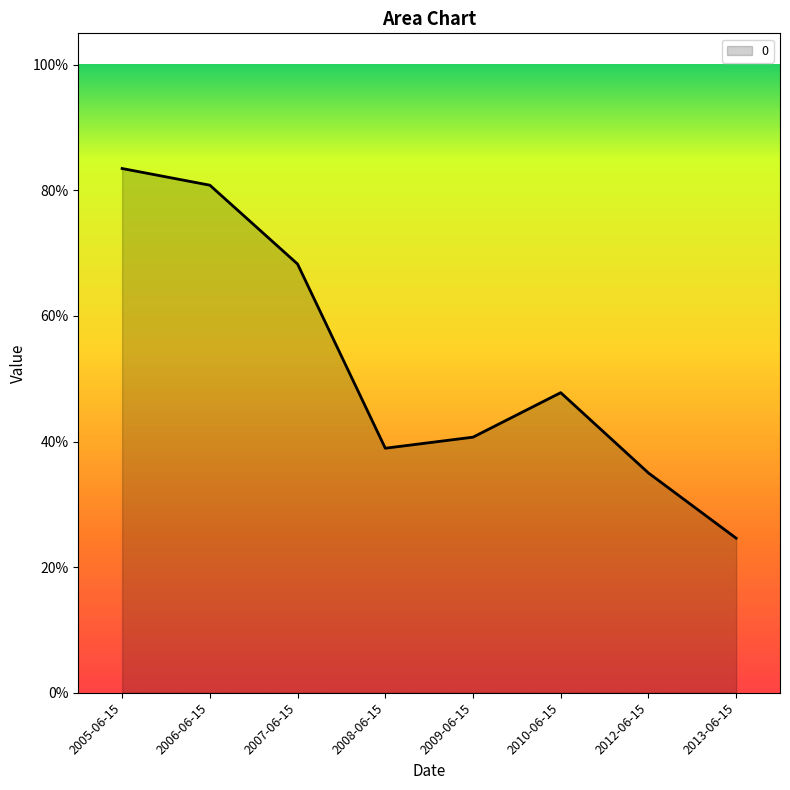

Is it true that the value at 2008-06-15 is 0.6?

False